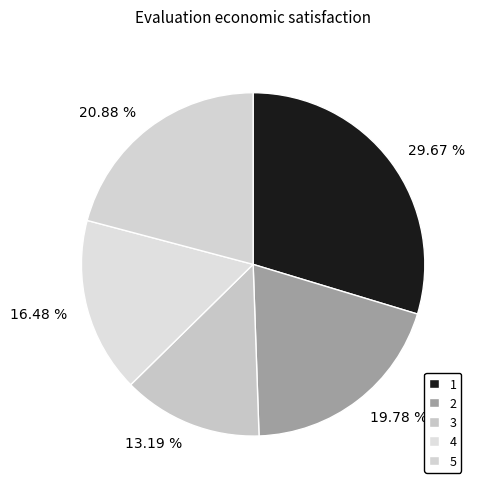

Which slice is the smallest?

3